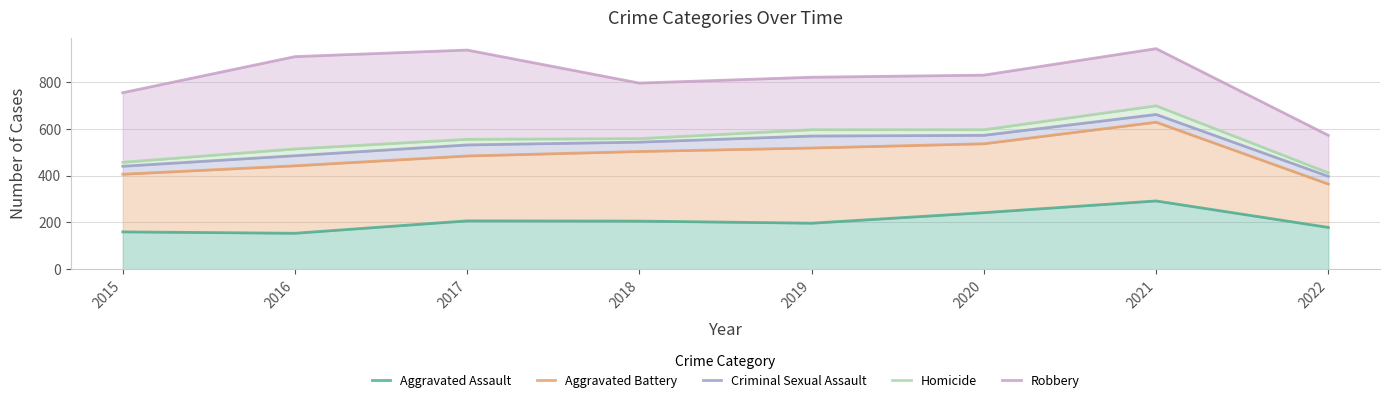

What is the maximum value shown in the chart?

942